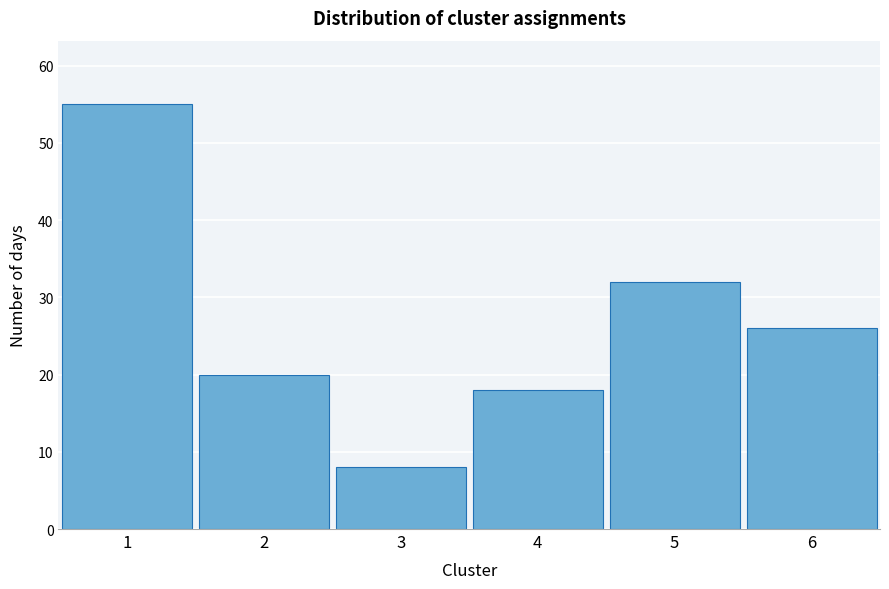

Reading left to right, what are all the values shown in this chart?

1=55	2=20	3=8	4=18	5=32	6=26